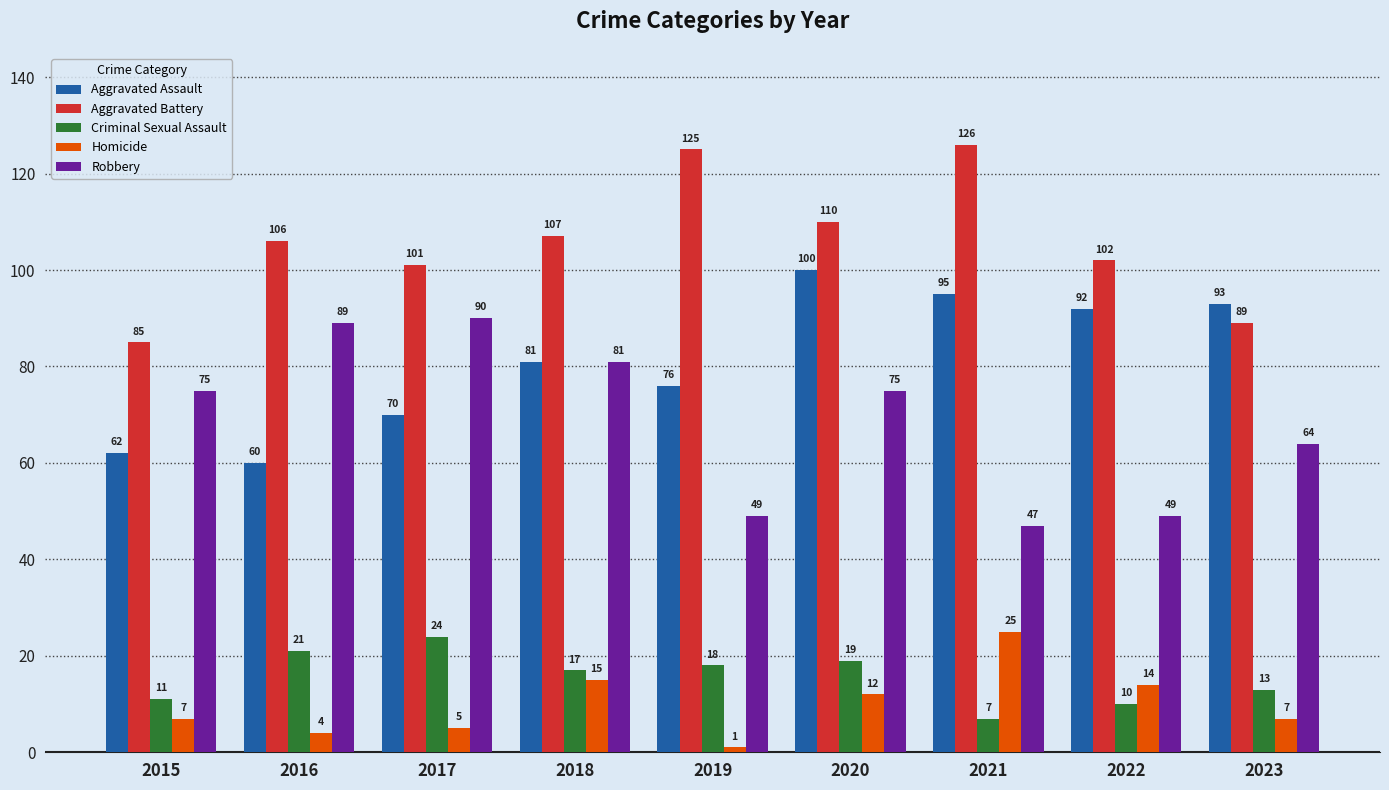

How many bars are there in total?

45